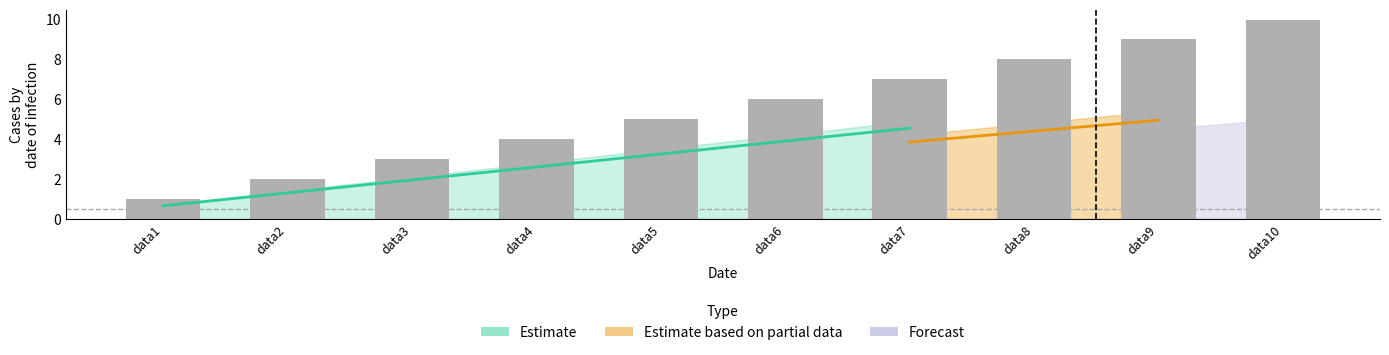

Is it true that the value at data5 is 3?

False